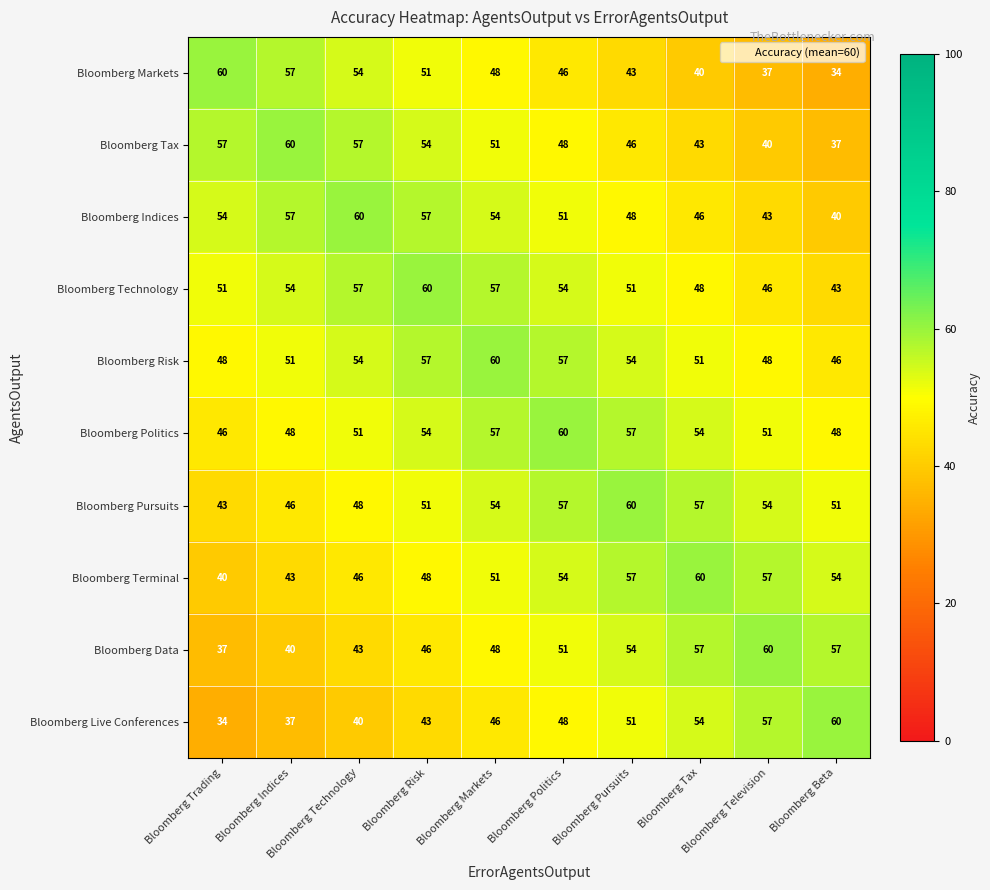

What is the maximum value for Bloomberg Data?

60